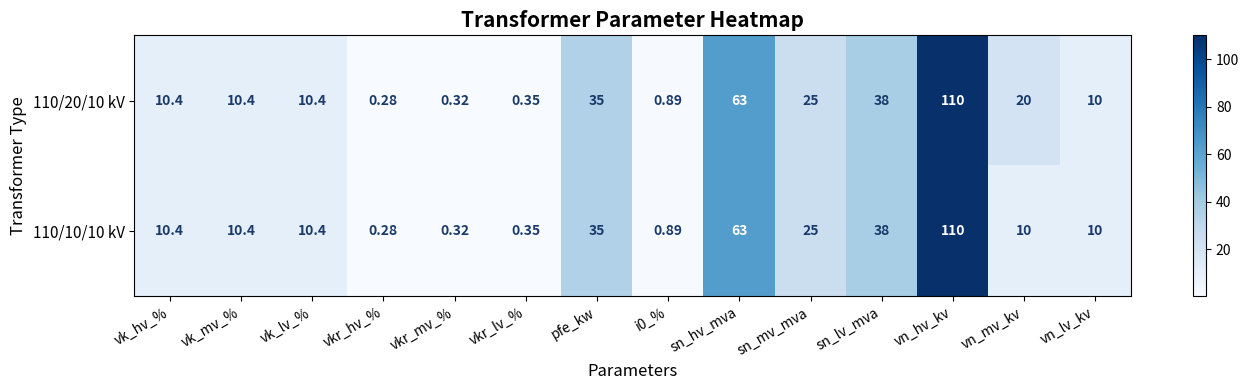

Which category has the lowest value across all series?

vkr_hv_%